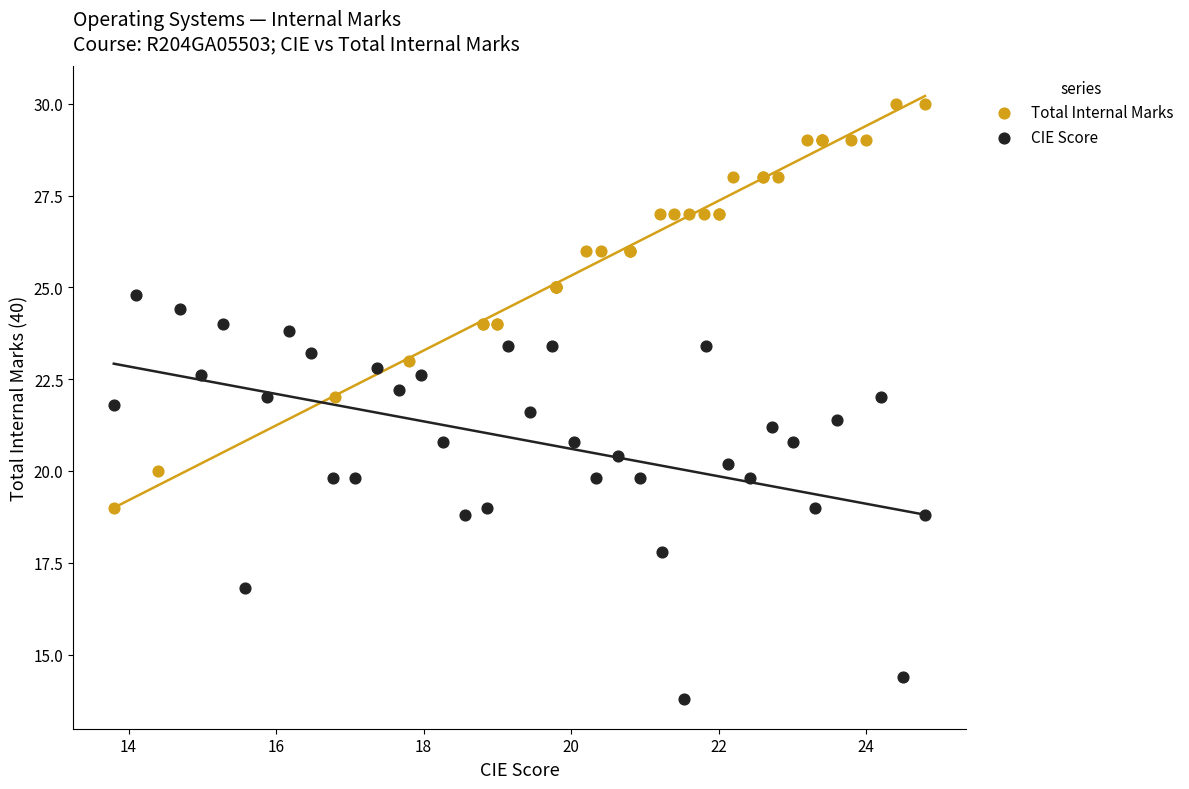

Which series contains the lowest Y value?

CIE Score